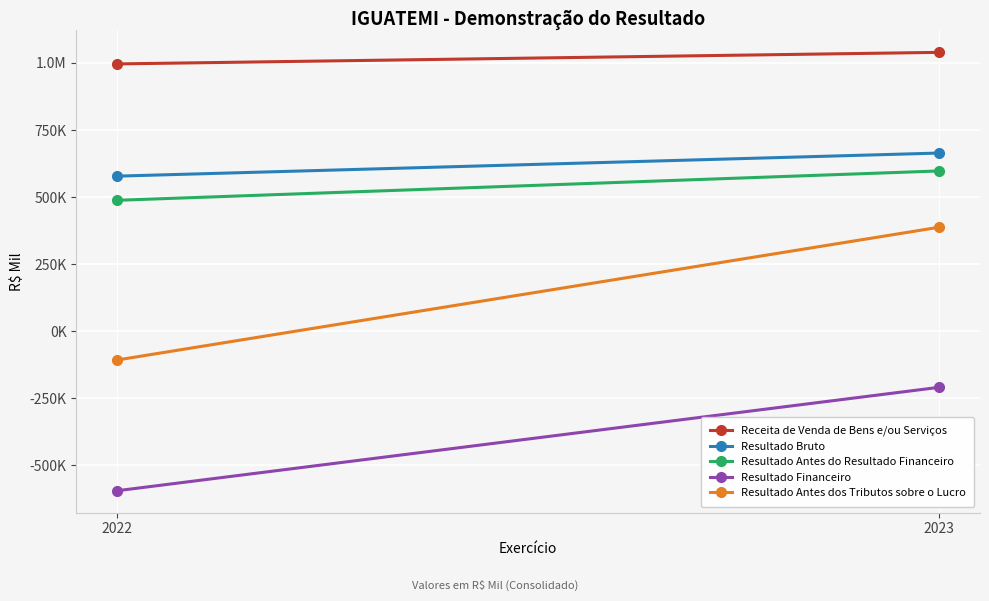

What is the value of the Resultado Financeiro point at the 2nd from the left?

-210041